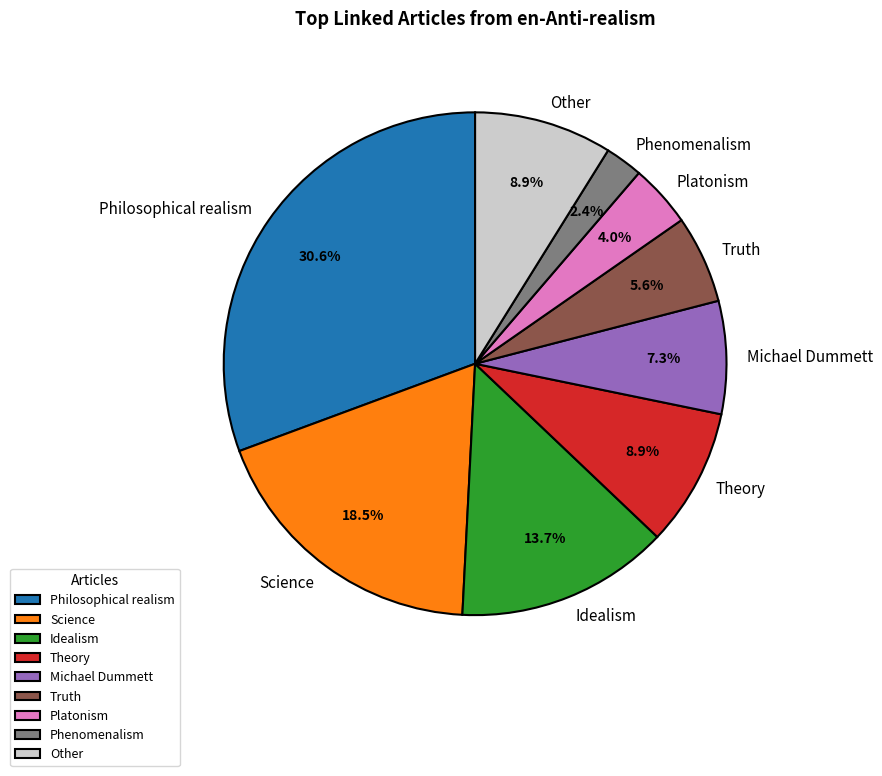

Which slice is the largest?

Philosophical realism